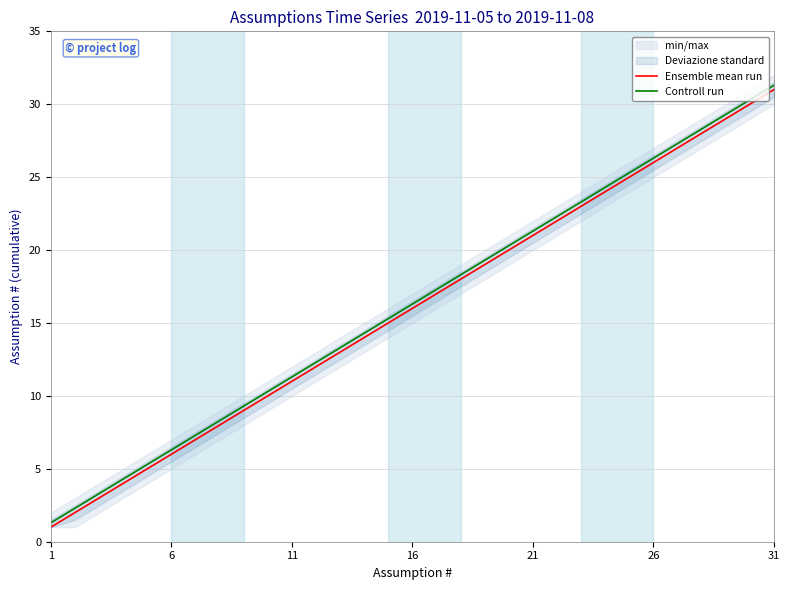

List the series in order of their overall mean, highest first.

Controll run, Ensemble mean run